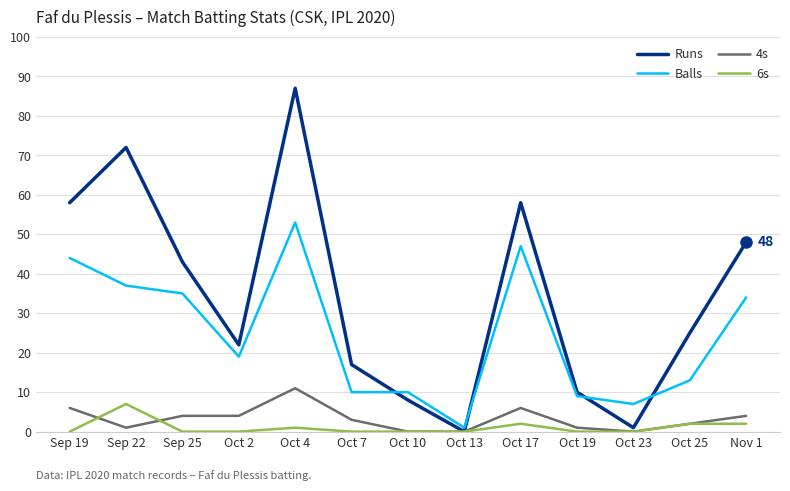

How many lines are shown in the chart?

4